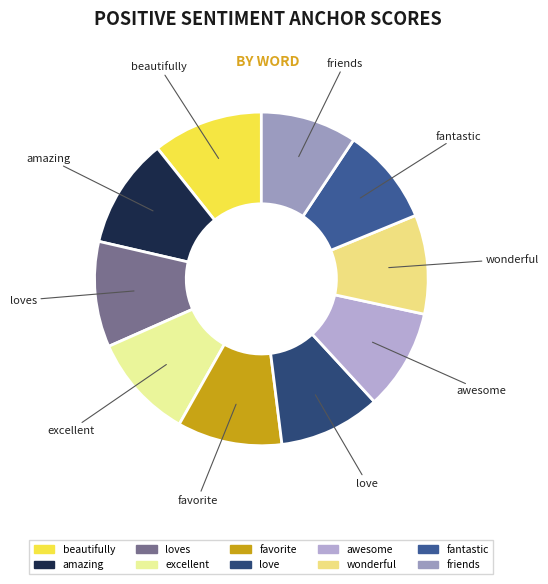

How many segments does this pie chart have?

10